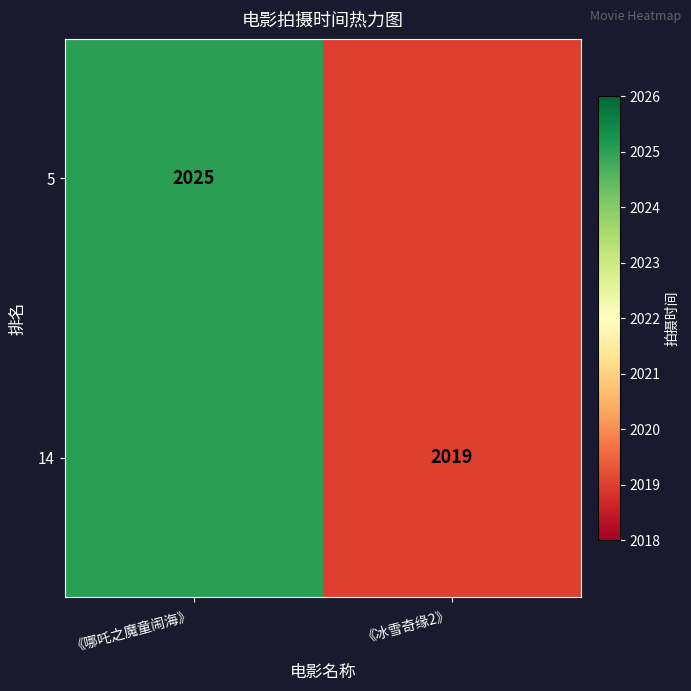

What is the average value of the 5 series?

2022